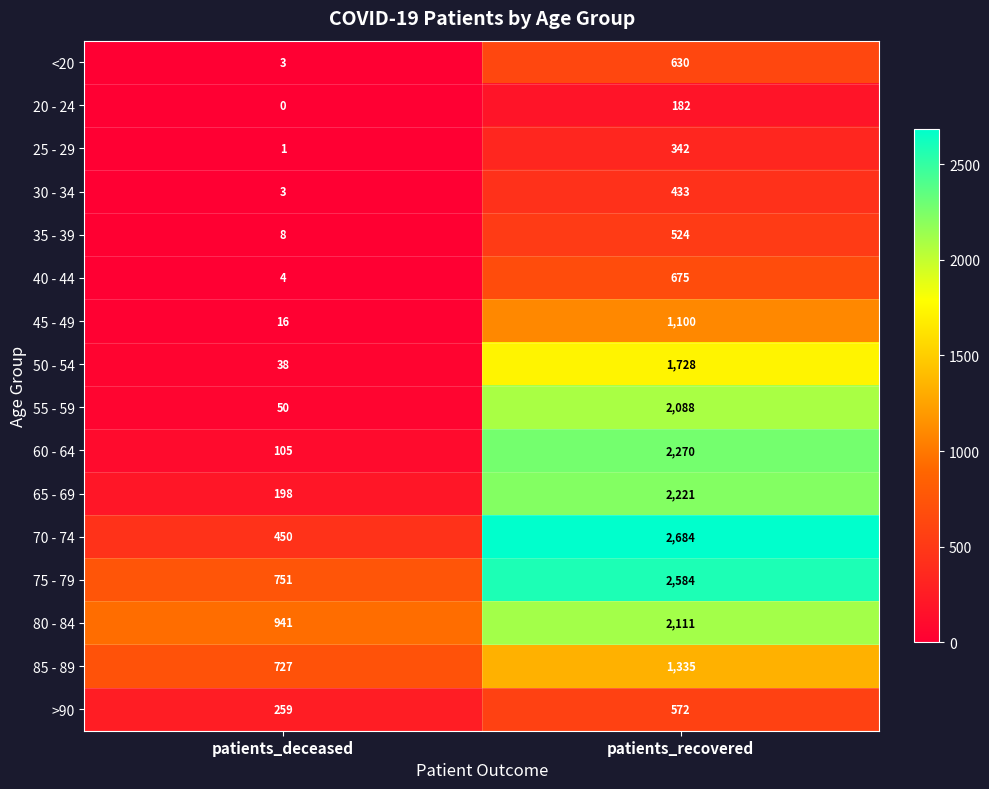

What is the sum of all 60 - 64 values?

2375